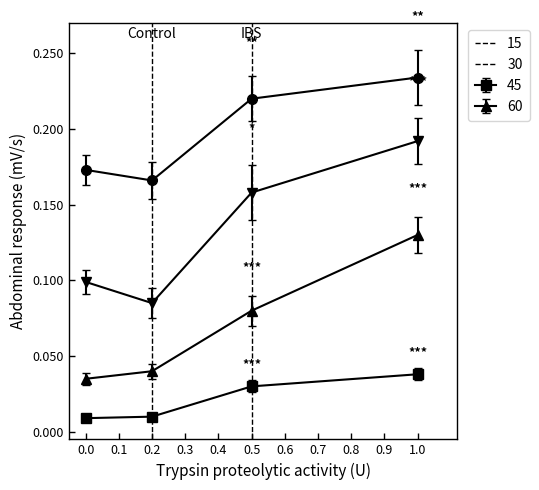

Count the 45 values in the range 0 to 1.

4